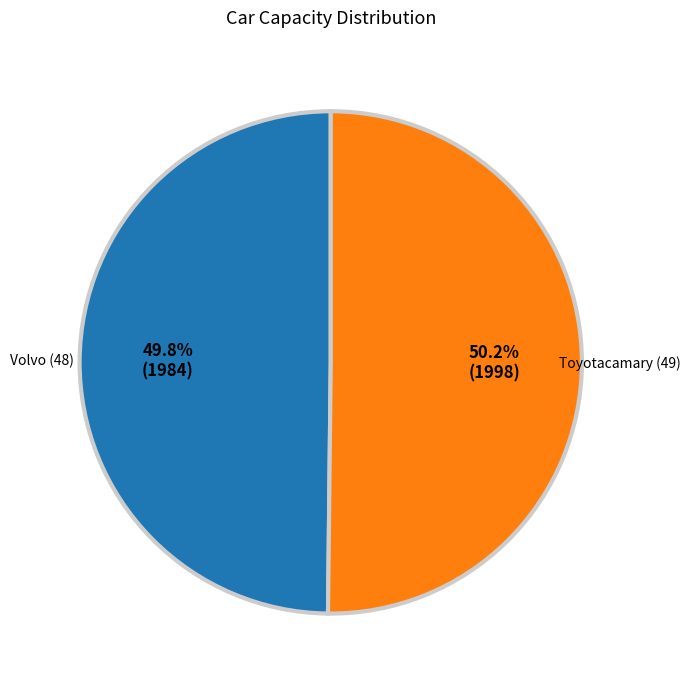

Does any single category account for the majority?

Yes